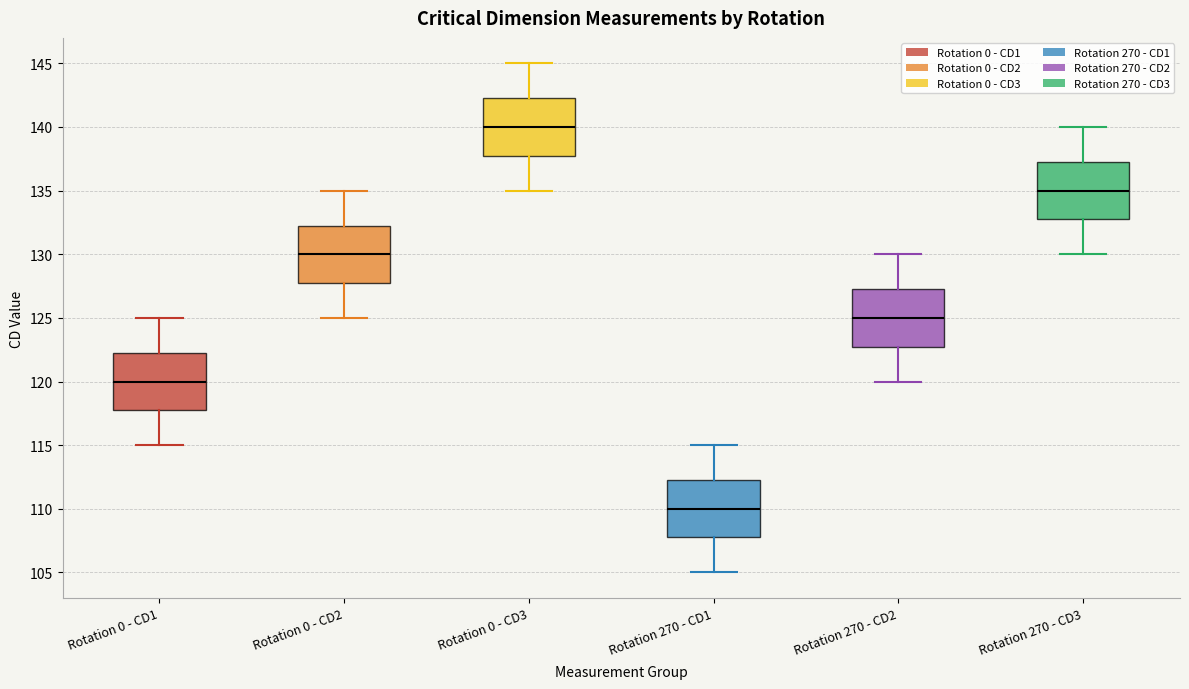

Reading left to right, transcribe this box plot: for each box, give where its median line is, the range the box spans, and where its two whiskers end, as read against the y-axis. The values are not printed on the chart, so give them approximately, as read against the axis.

Rotation 0 - CD1: median 120.0, box 118.0 to 122.5, whiskers 115.0 to 125.0
Rotation 0 - CD2: median 130.0, box 128.0 to 132.5, whiskers 125.0 to 135.0
Rotation 0 - CD3: median 140.0, box 138.0 to 142.5, whiskers 135.0 to 145.0
Rotation 270 - CD1: median 110.0, box 108.0 to 112.5, whiskers 105.0 to 115.0
Rotation 270 - CD2: median 125.0, box 123.0 to 127.5, whiskers 120.0 to 130.0
Rotation 270 - CD3: median 135.0, box 133.0 to 137.5, whiskers 130.0 to 140.0